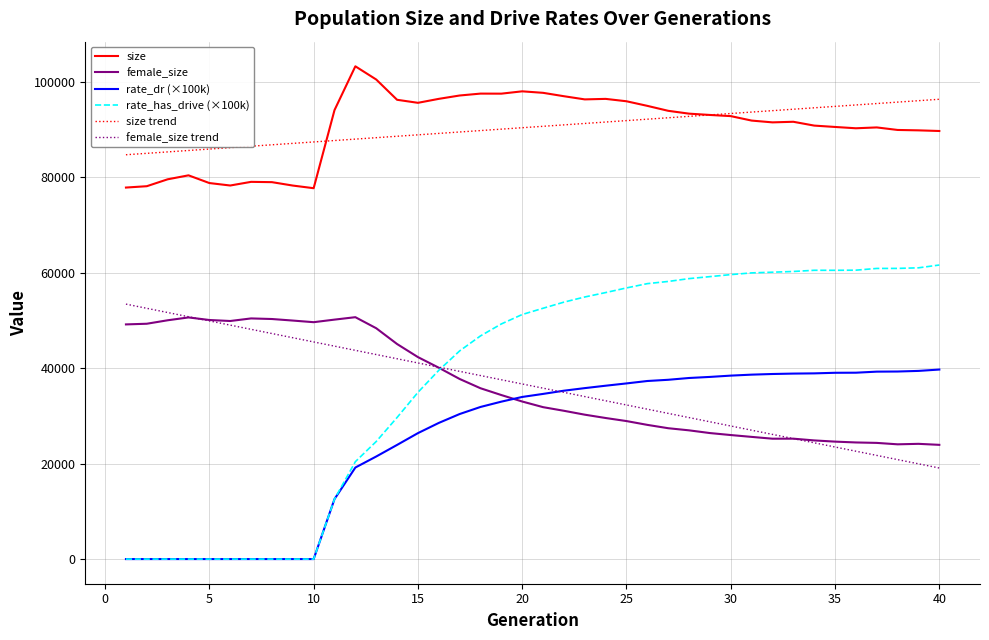

Which series has the widest spread of values?

rate_has_drive (×100k)